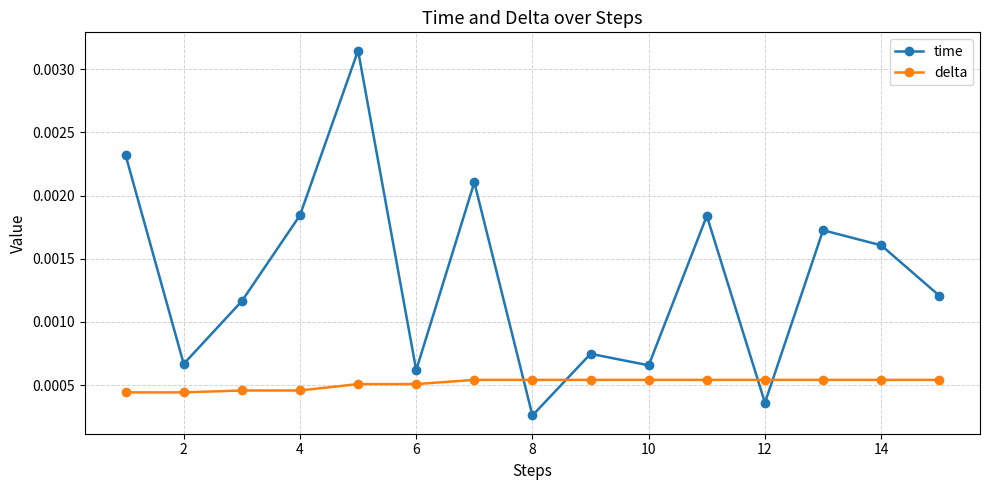

Which series ends up on top after the final intersection of time and delta?

time